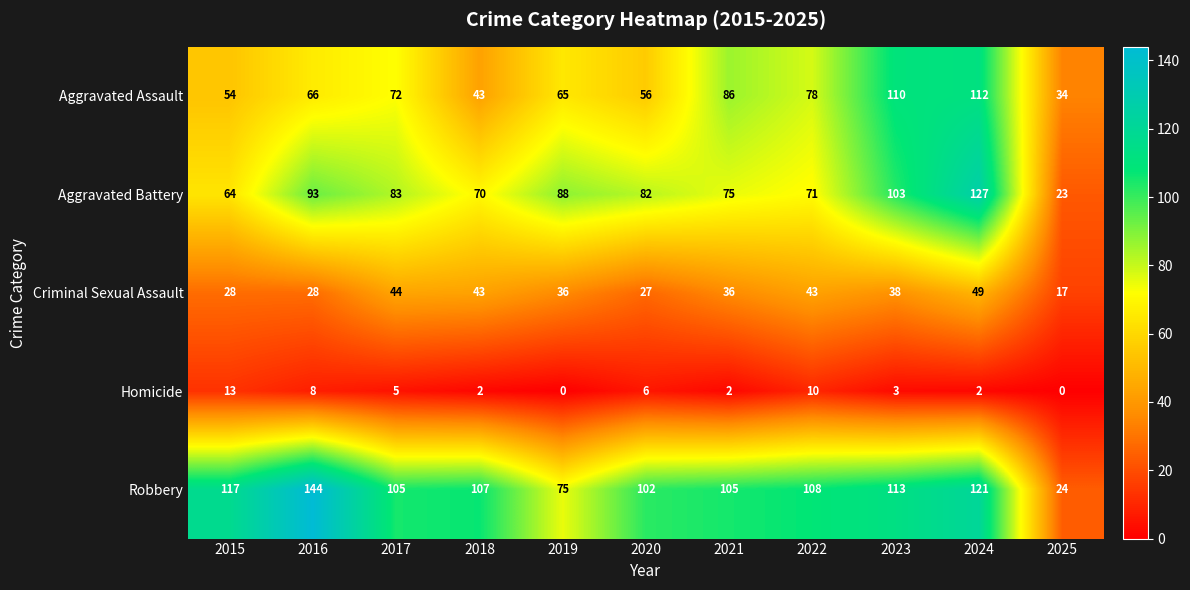

Which series changed the most between 2017 and 2024?

Aggravated Battery